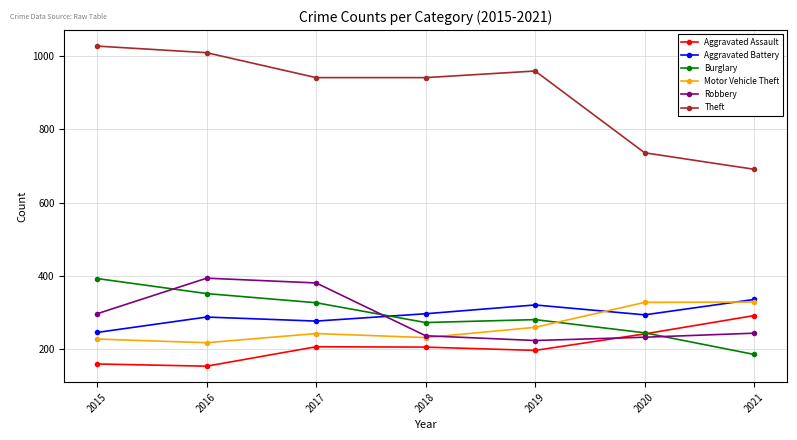

Where is the first local minimum for Motor Vehicle Theft?

2016